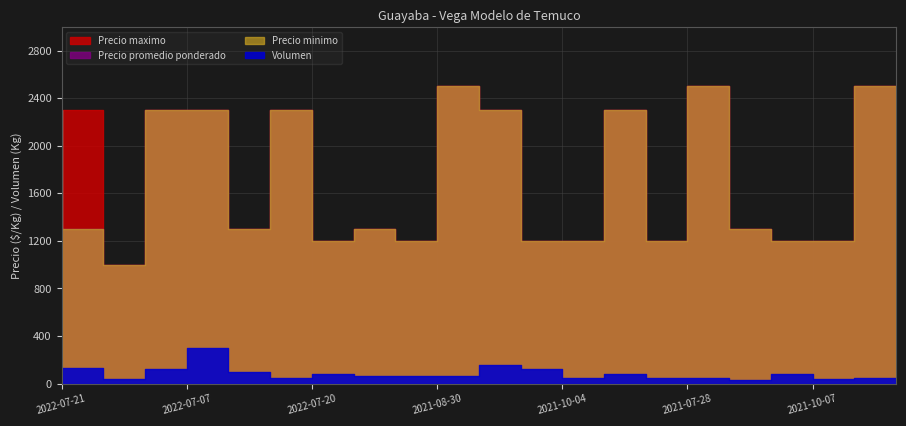

How many interior local peaks does the Precio promedio ponderado series have?

5